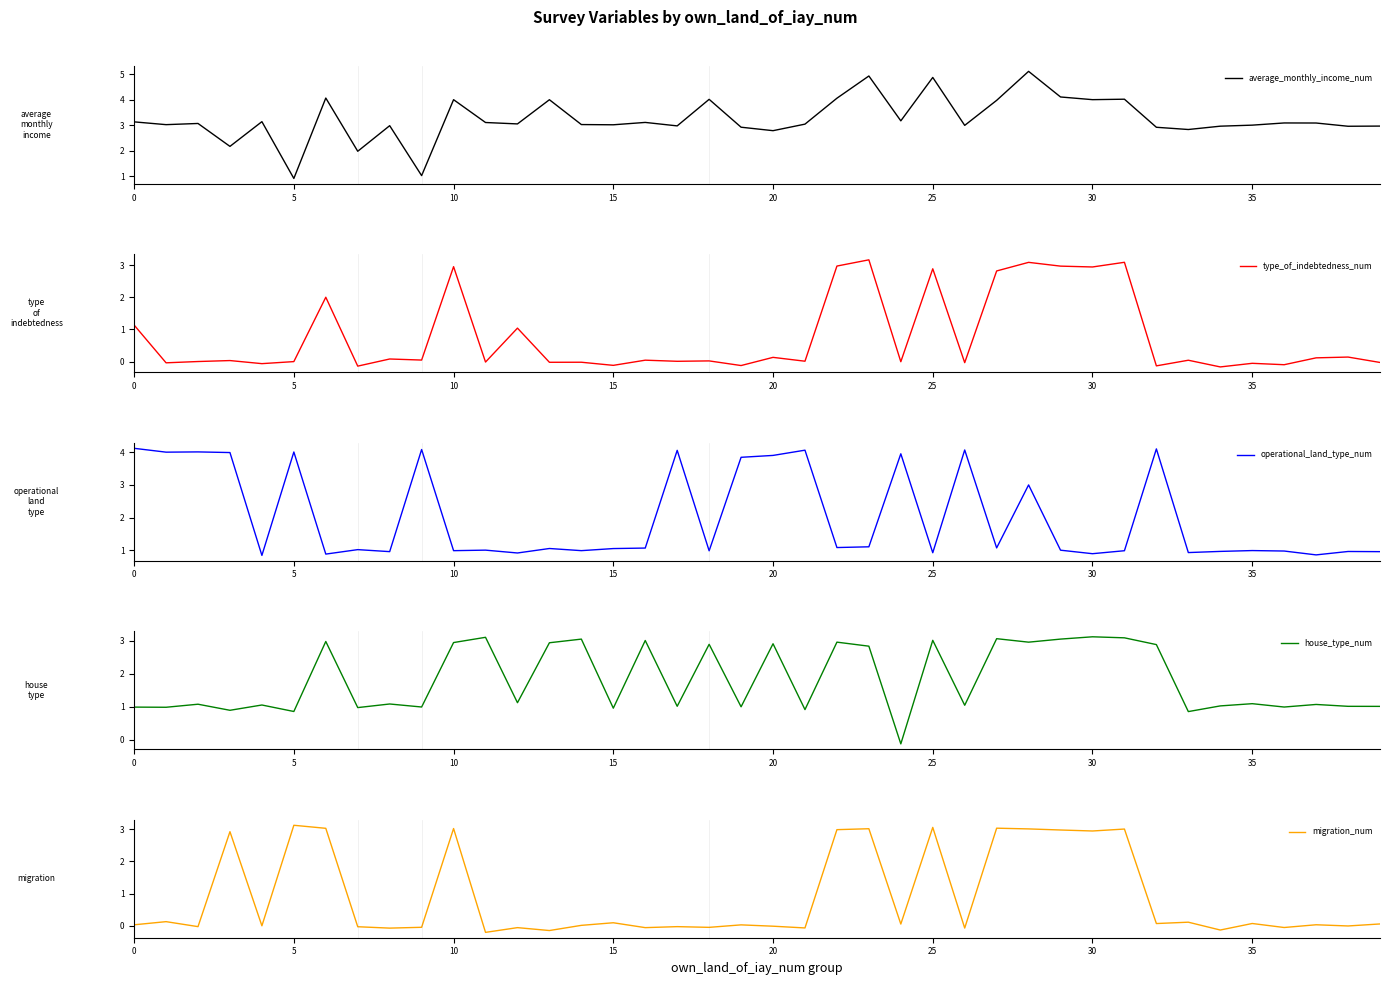

At how many categories does at least one series exceed 0?

40